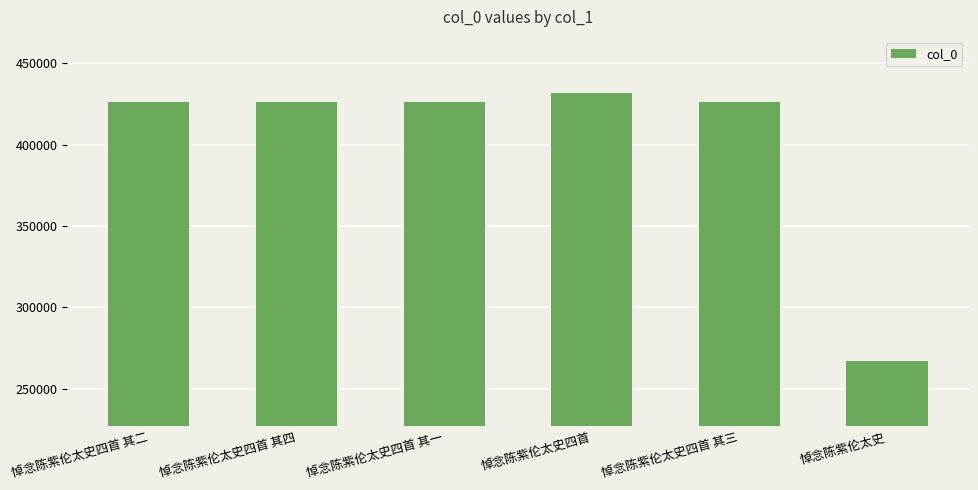

What is the minimum value shown in the chart?

266984